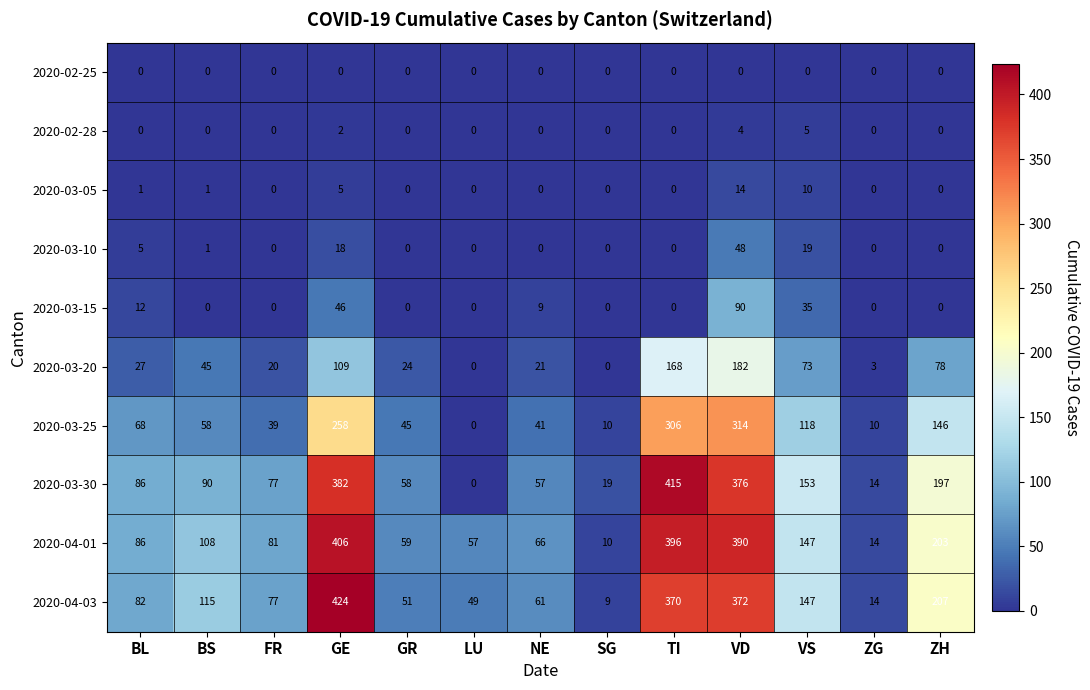

Between GR and VS, which series saw the biggest shift?

2020-04-03